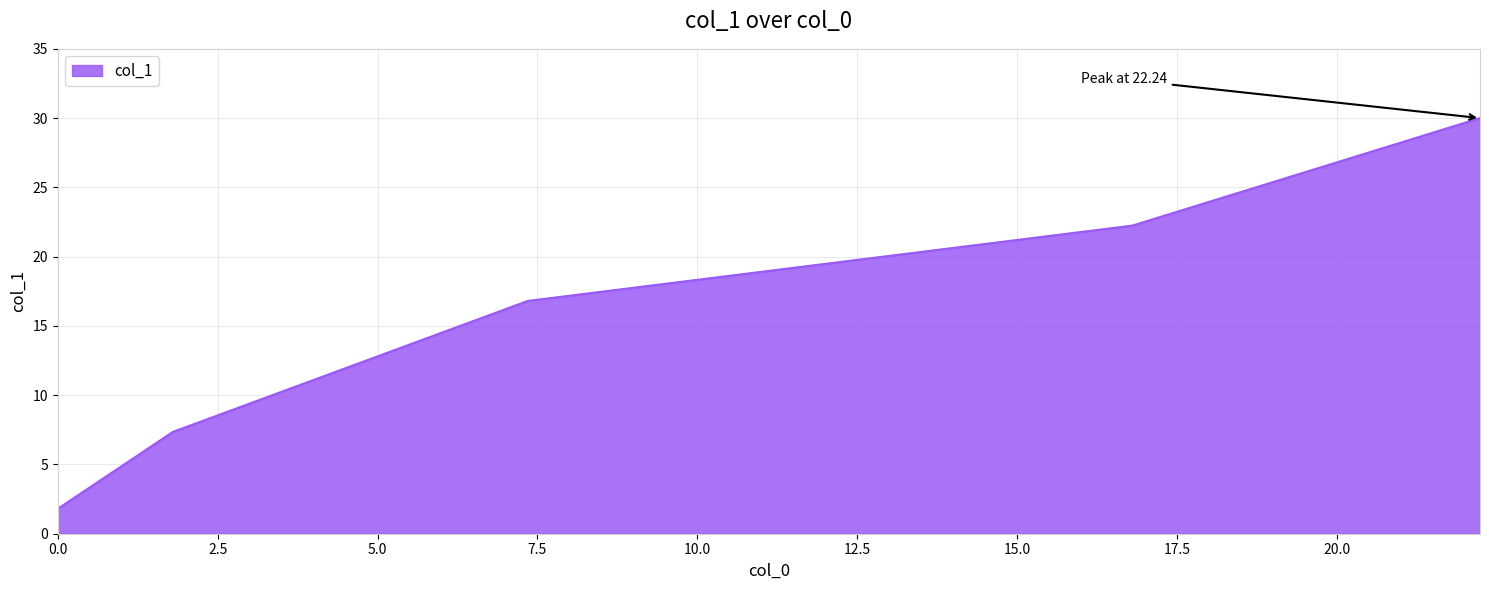

What is the average value?

15.6